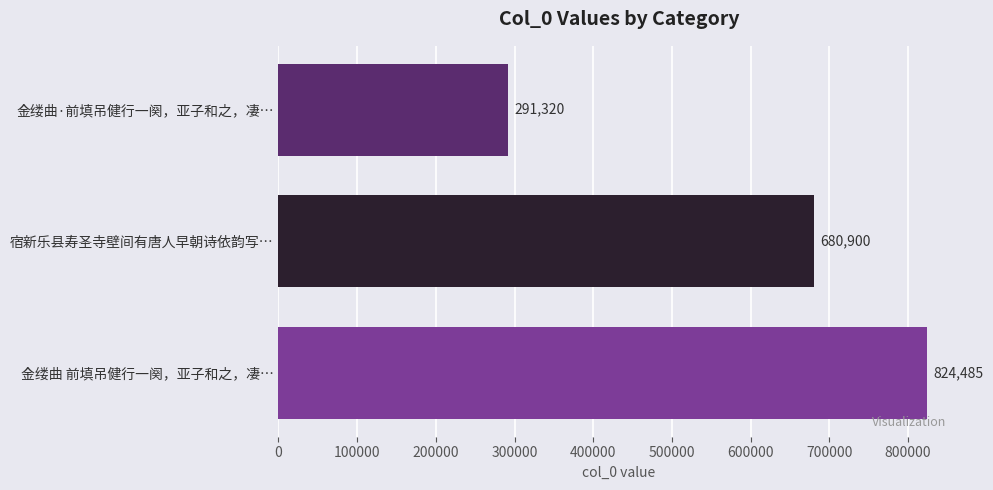

What value does the data have at 金缕曲 前填吊健行一阕，亚子和之，凄…?

824485